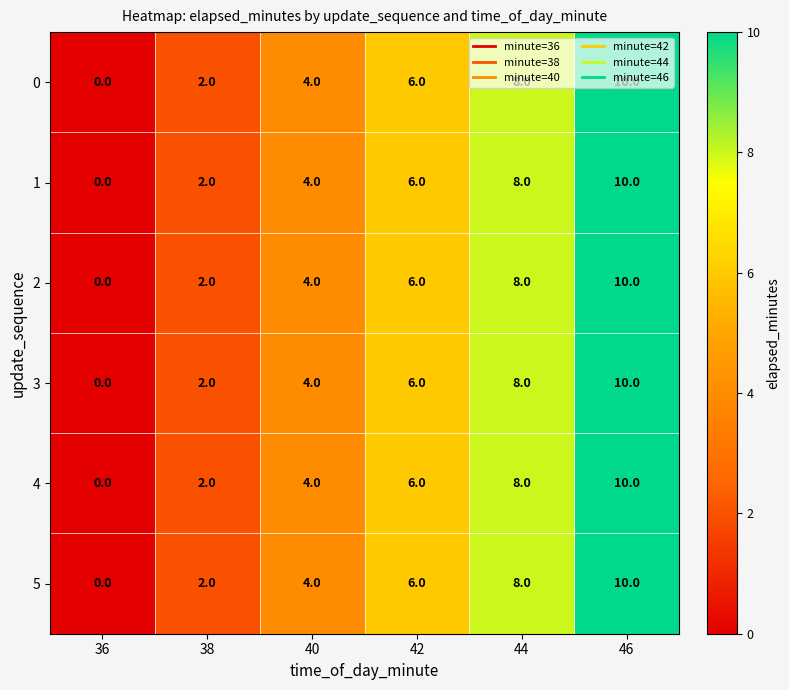

List the labels in order of 3 value, largest first.

46, 44, 42, 40, 38, 36